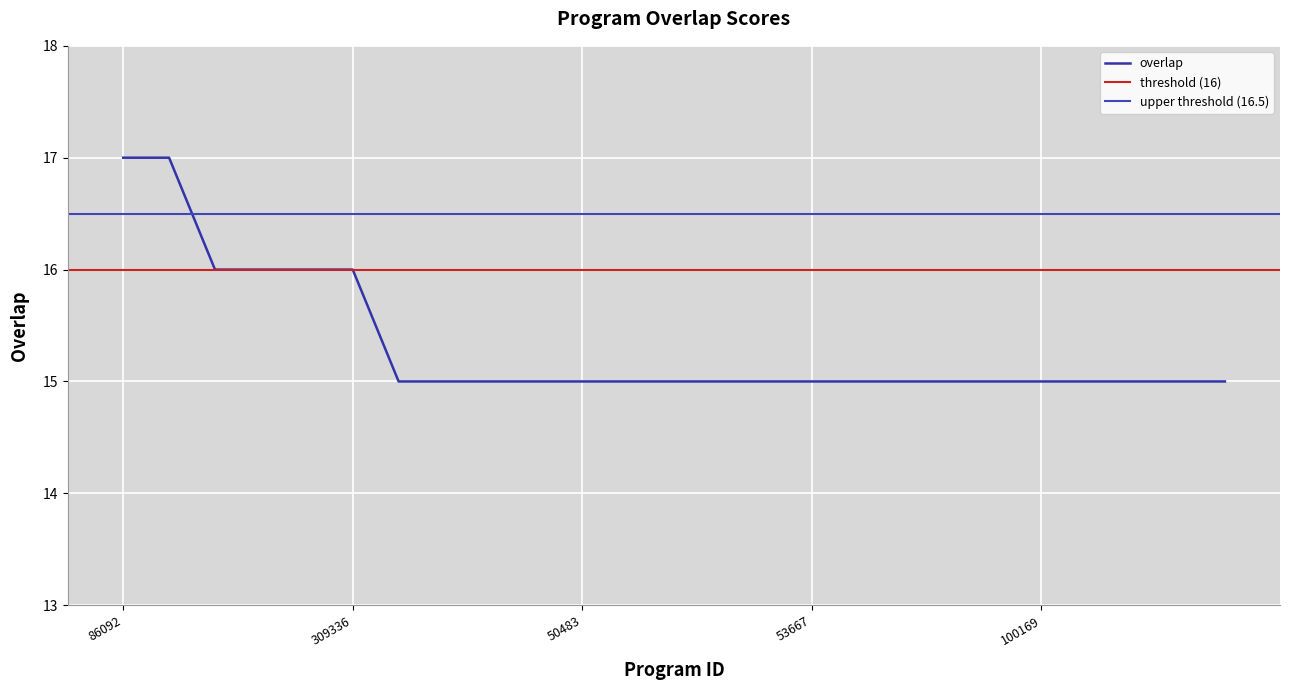

Does the chart display data point markers on the line(s)?

No